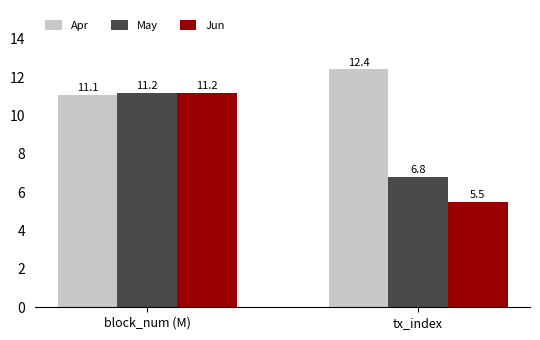

List the labels in order of Apr value, smallest first.

block_num (M), tx_index